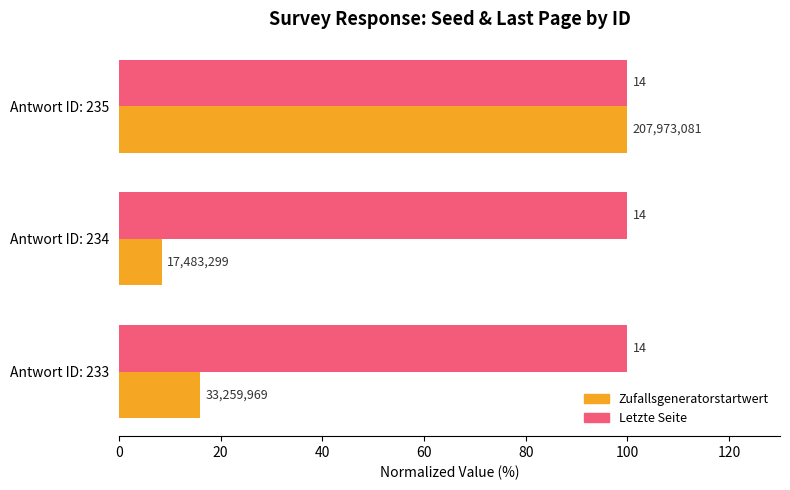

What are all the series names shown in the legend?

Zufallsgeneratorstartwert, Letzte Seite